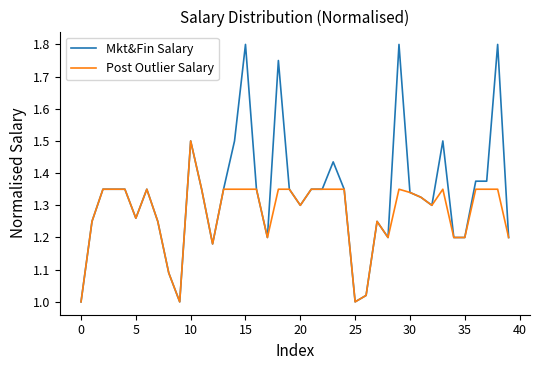

Which series has the widest spread of values?

Mkt&Fin Salary